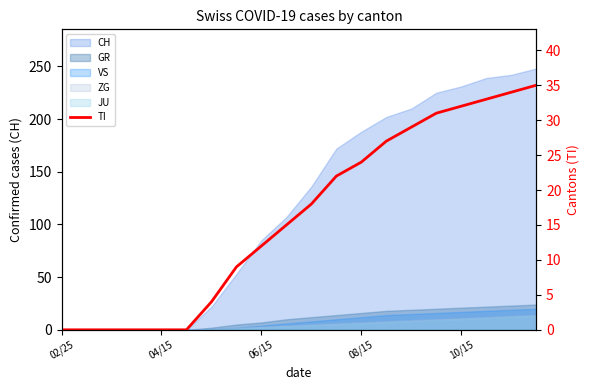

What is the sum of all values?

325